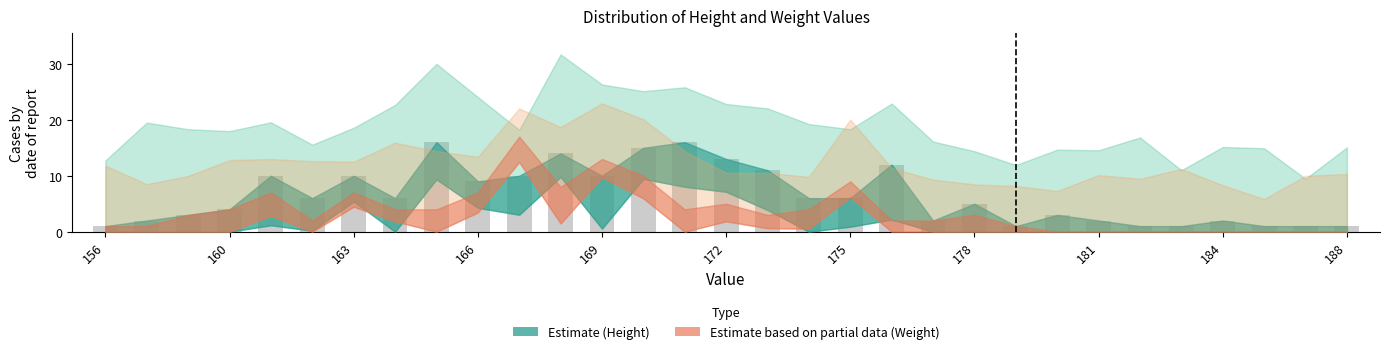

What is the difference between the maximum and minimum values?

15